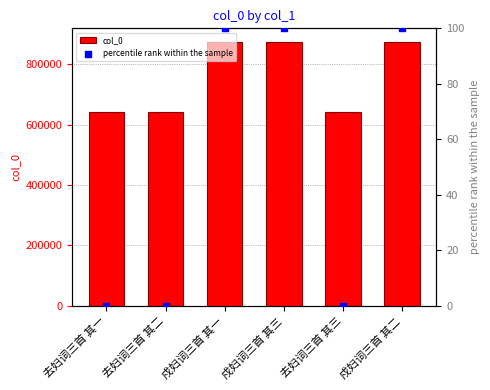

What are all the series names shown in the legend?

col_0, percentile rank within the sample